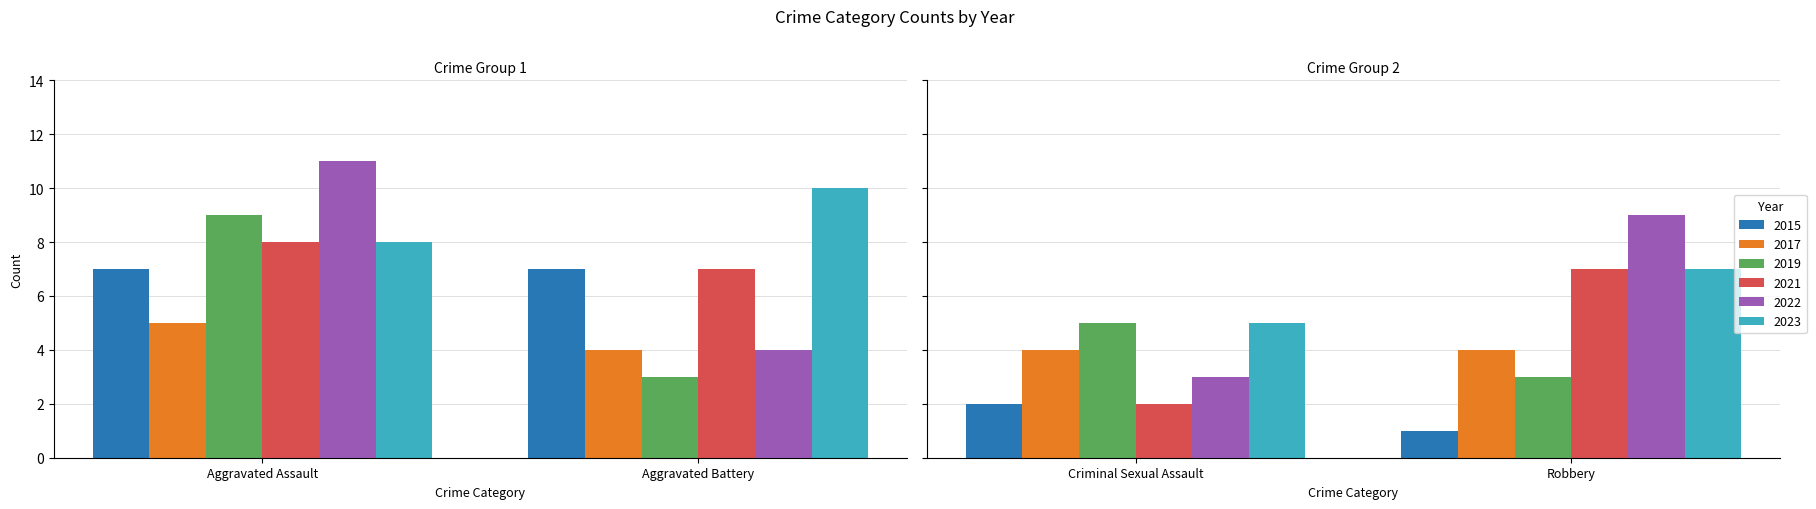

What is the total value across all series at Aggravated Battery?

35